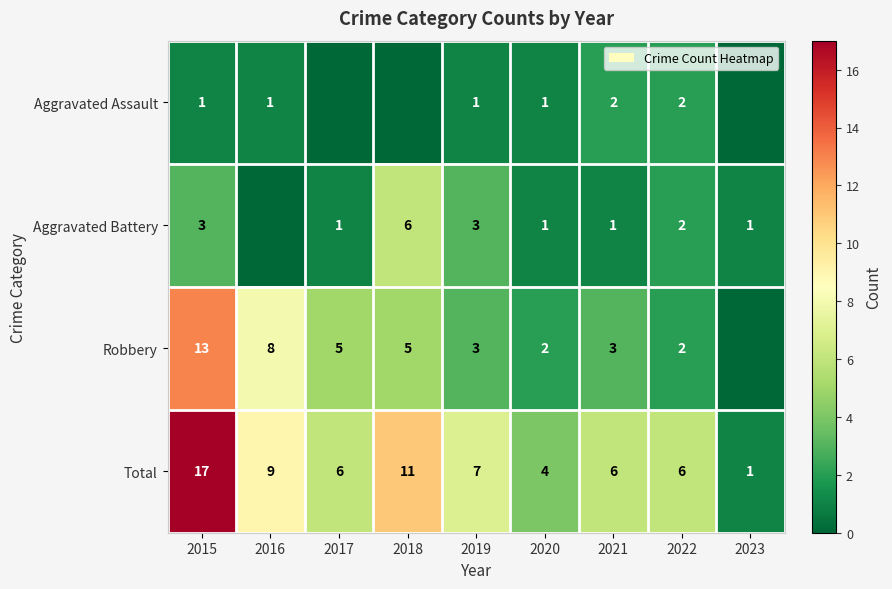

What is the maximum value for Total?

17